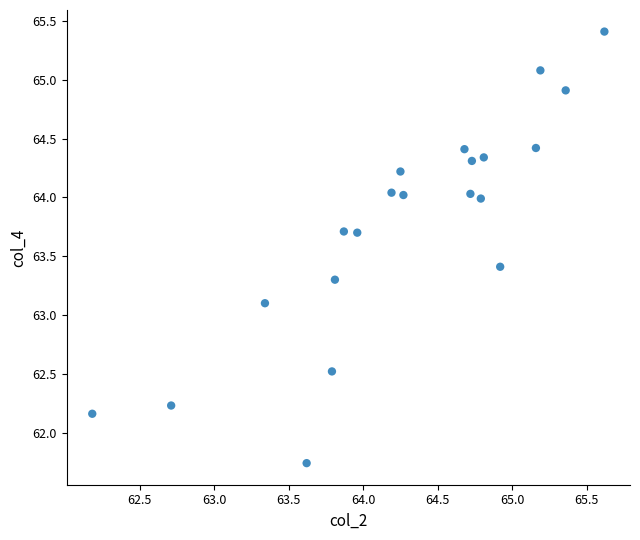

What Y value in the scatter plot is closest to 63?

63.1